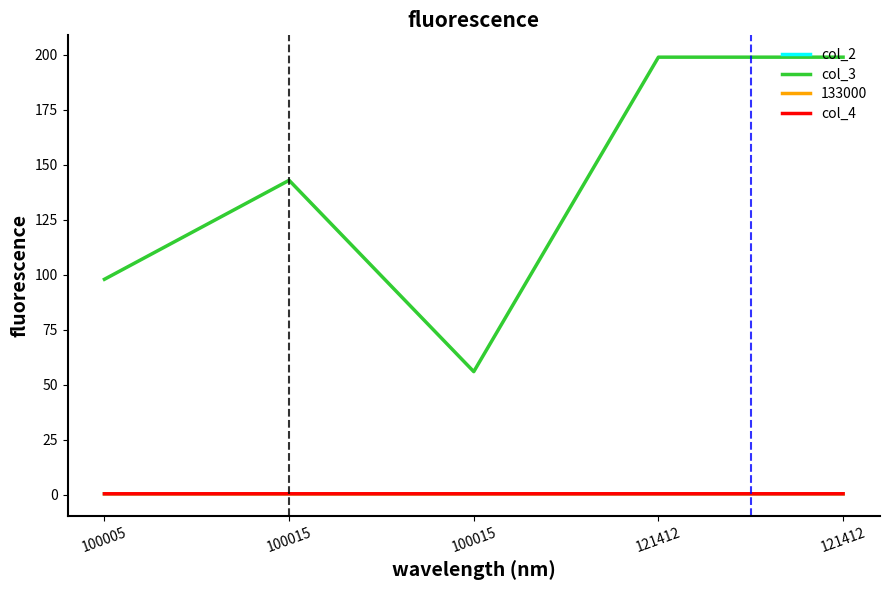

Between 100015 and 100005, which is larger?

100015